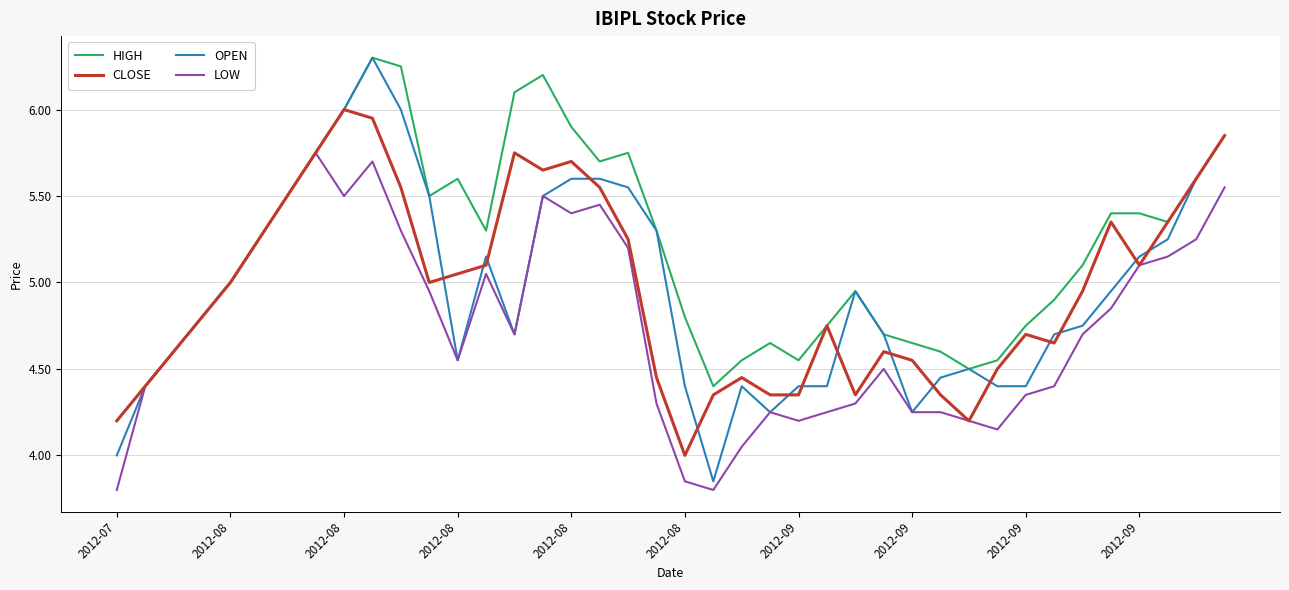

What is the smallest value displayed?

3.8